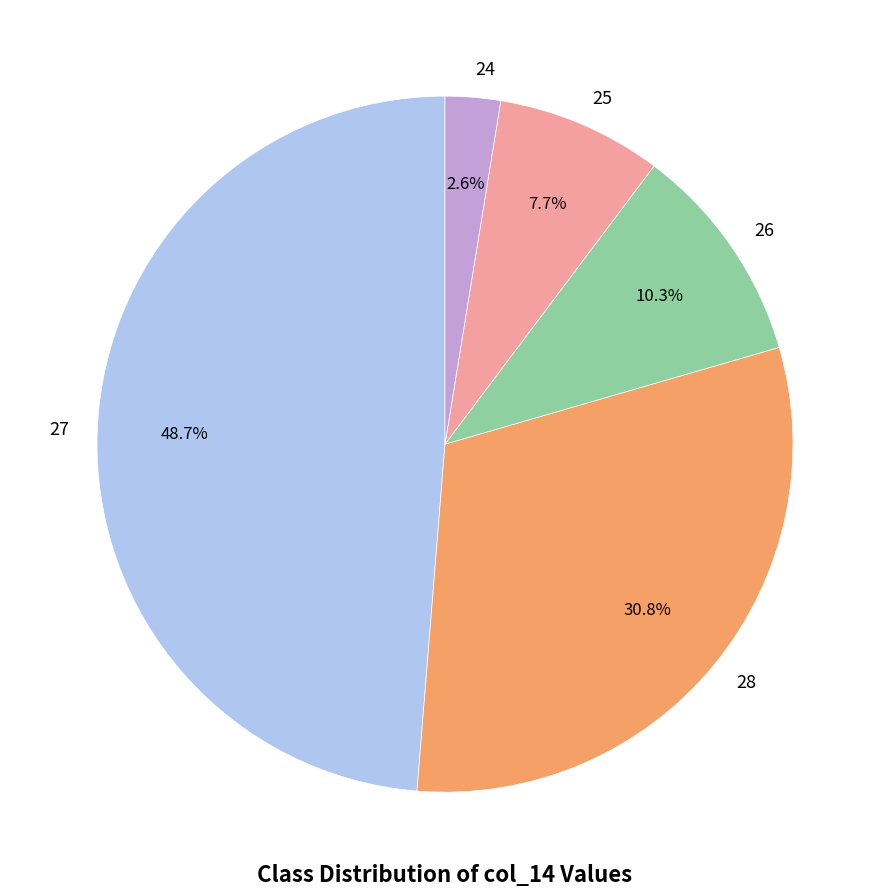

Is there any slice that represents more than half of the pie?

No